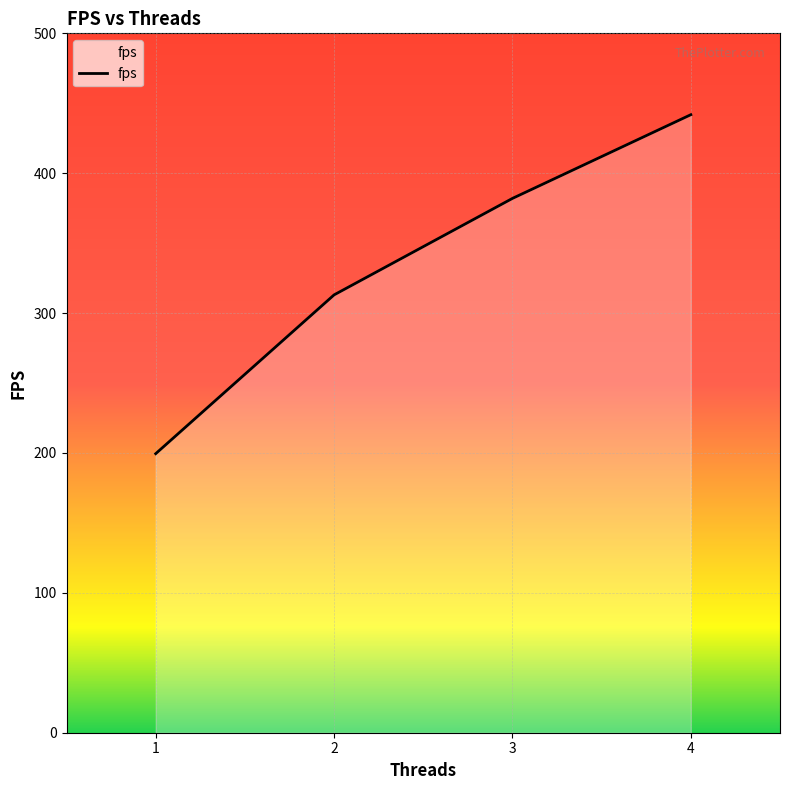

How many values exceed 381?

2